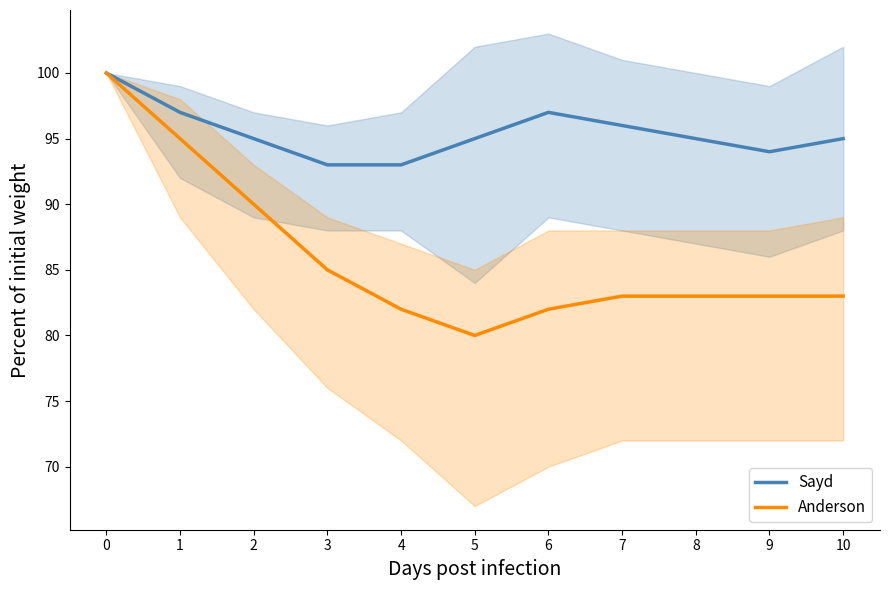

Reading right to left, what are all the values shown in this chart?

Sayd: 10=95	9=94	8=95	7=96	6=97	5=95	4=93	3=93	2=95	1=97	0=100
Anderson: 10=83	9=83	8=83	7=83	6=82	5=80	4=82	3=85	2=90	1=95	0=100